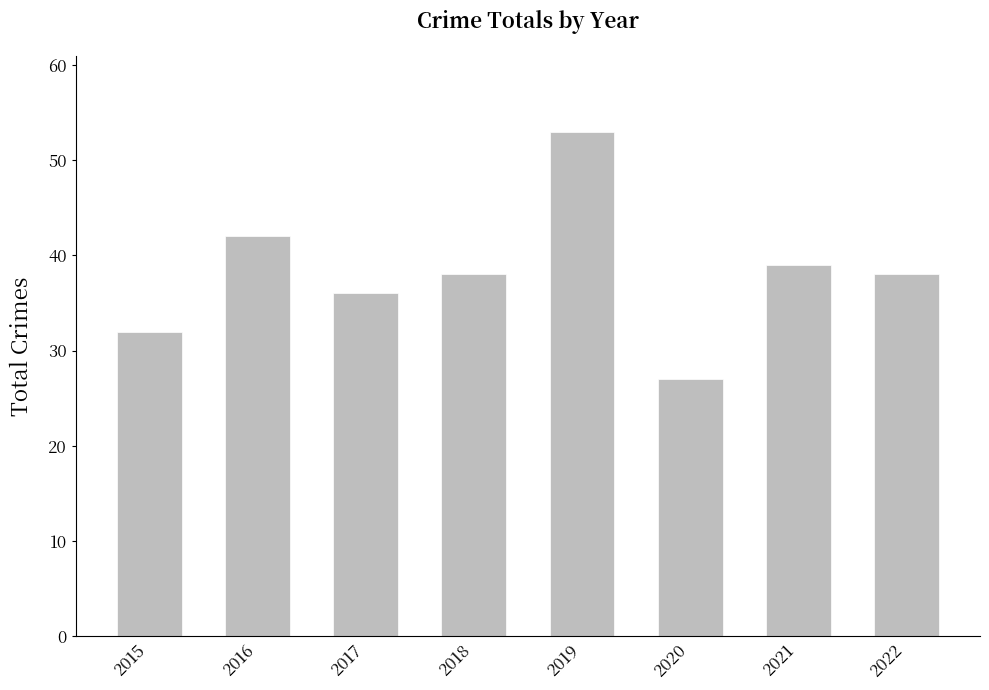

What is the maximum value shown in the chart?

53